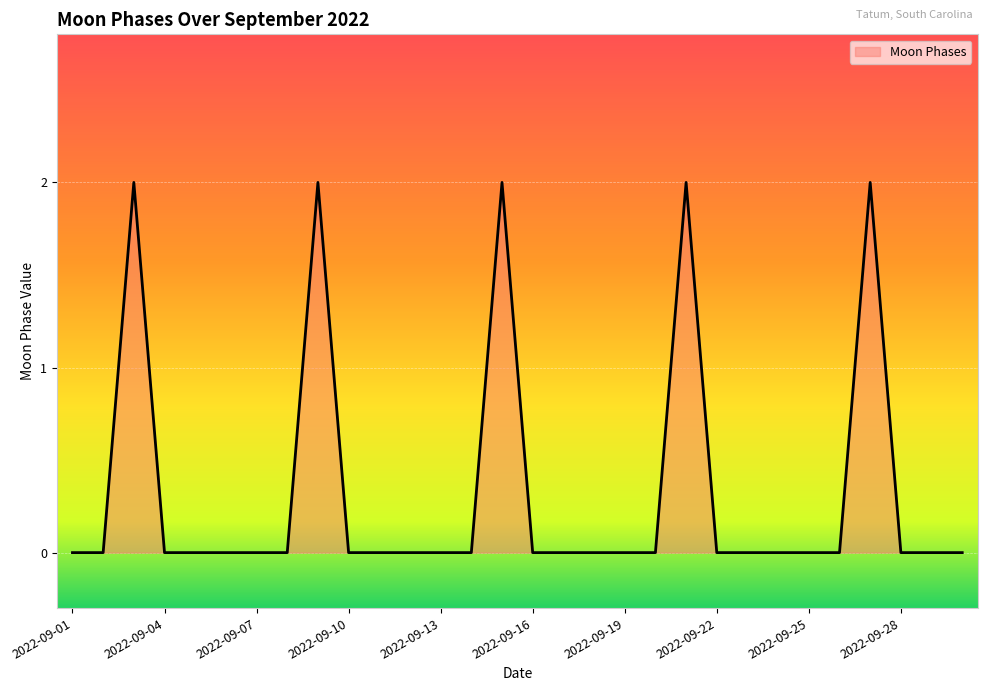

Which has a higher value, 2022-09-10 or 2022-09-29?

2022-09-10